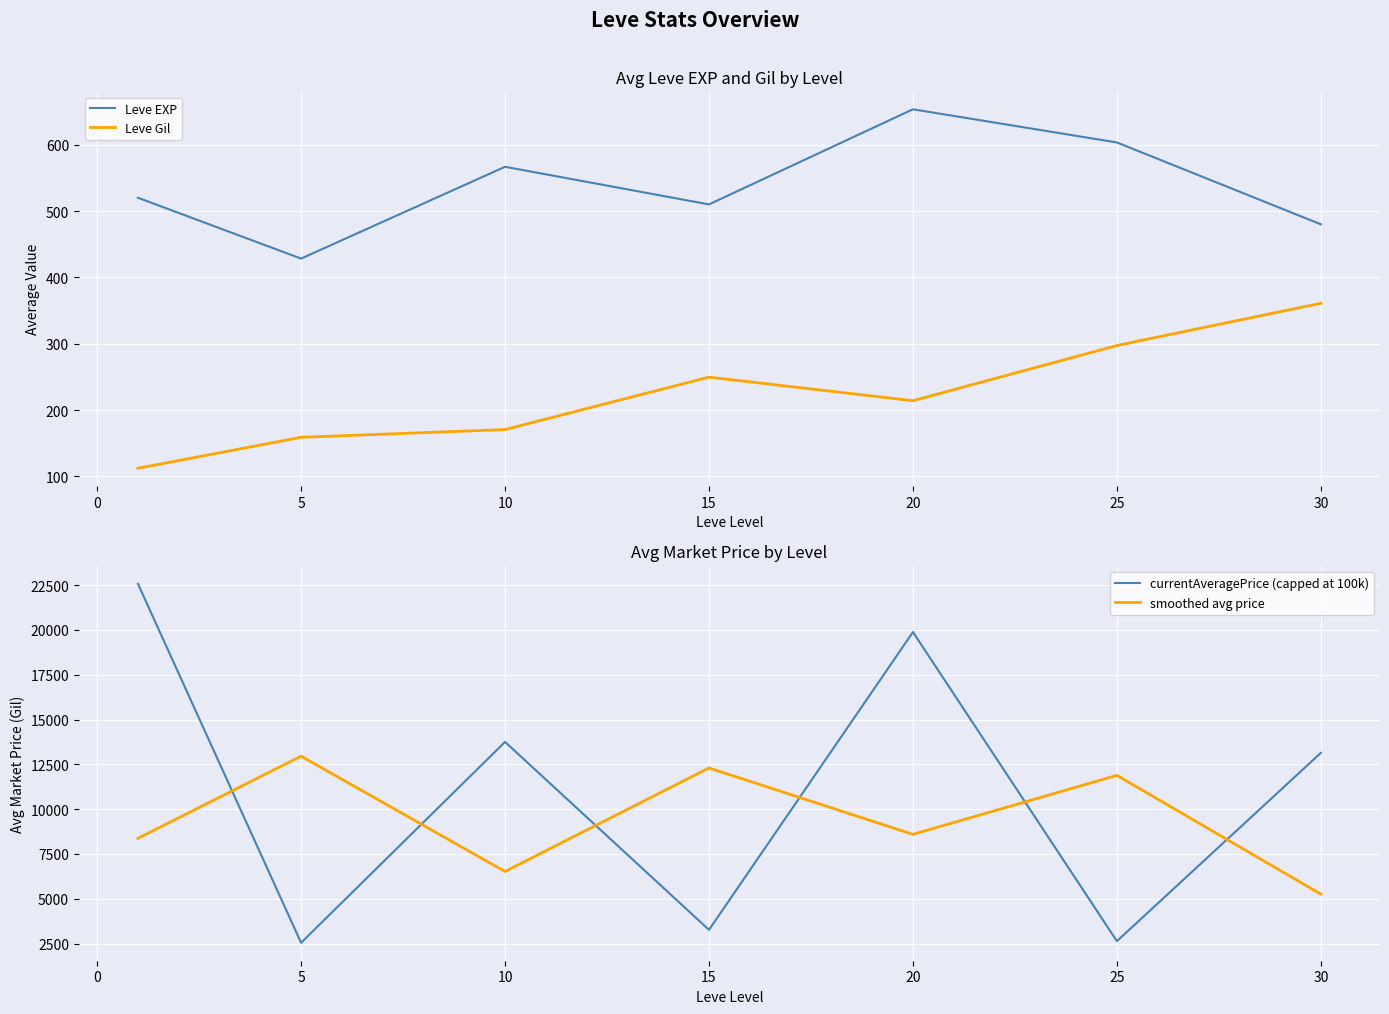

What is the value of the smoothed avg price point at the 2nd from the left?

12959.0